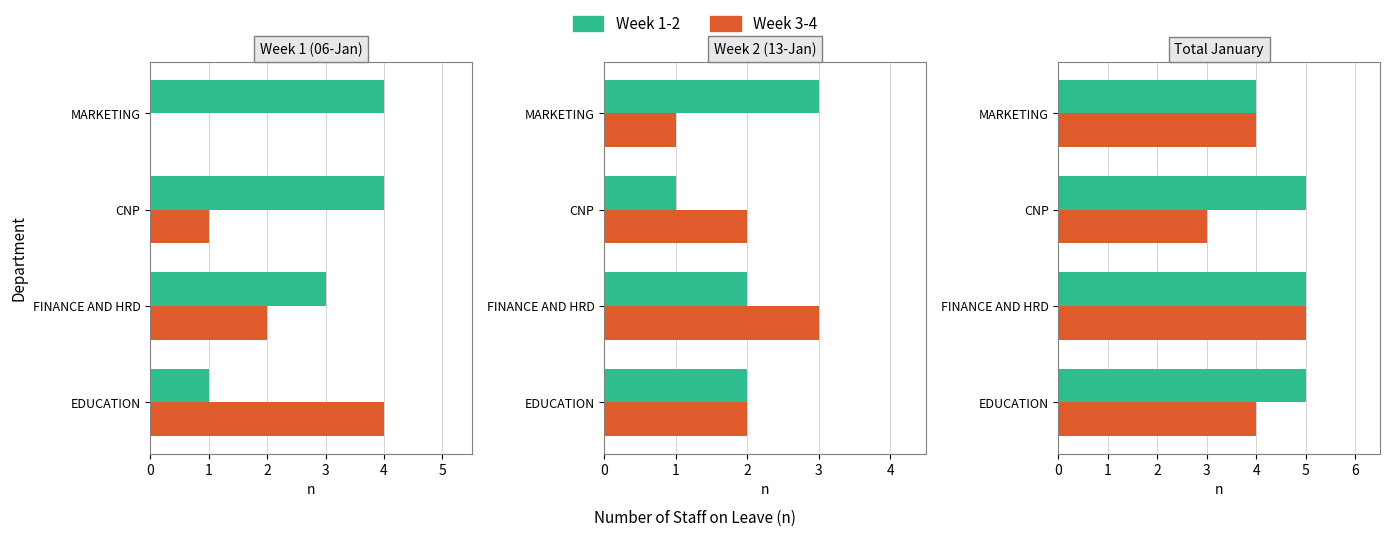

What is the difference between the second highest and minimum values in the Week 1-2 series?

1